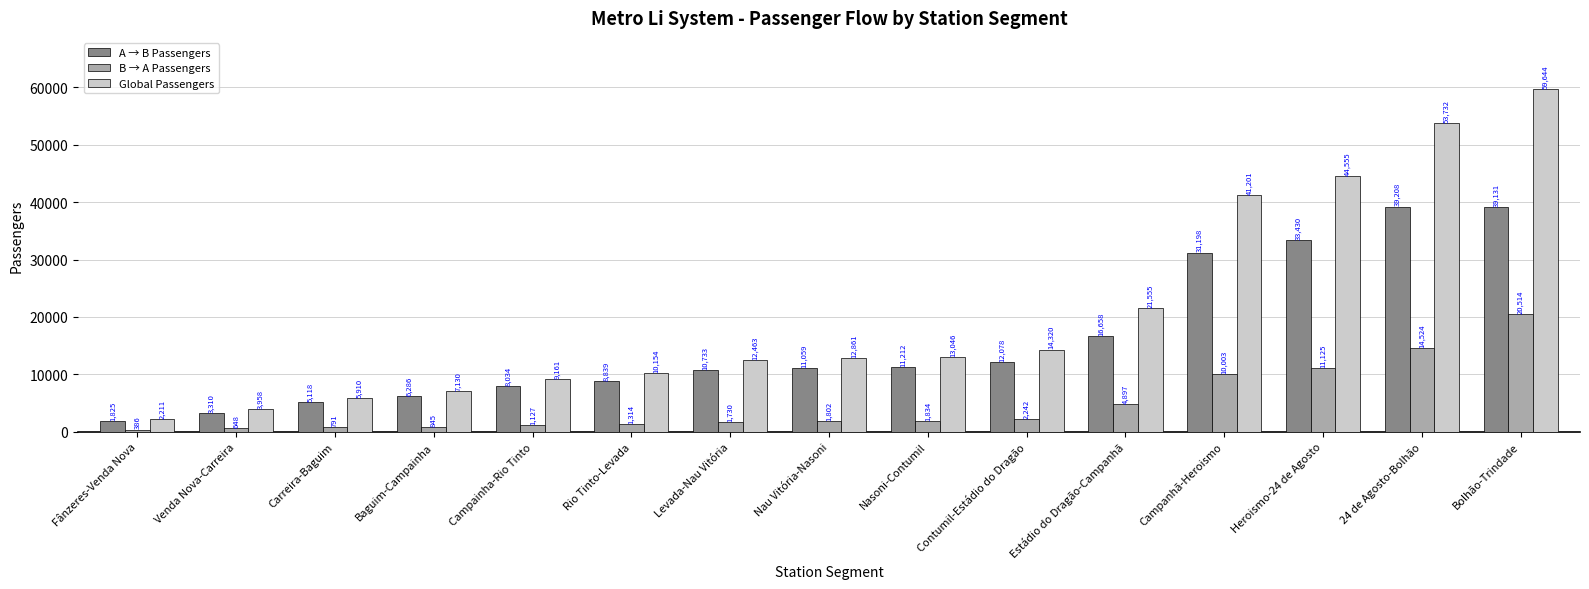

Which label corresponds to the smallest value in the chart?

Fânzeres-Venda Nova